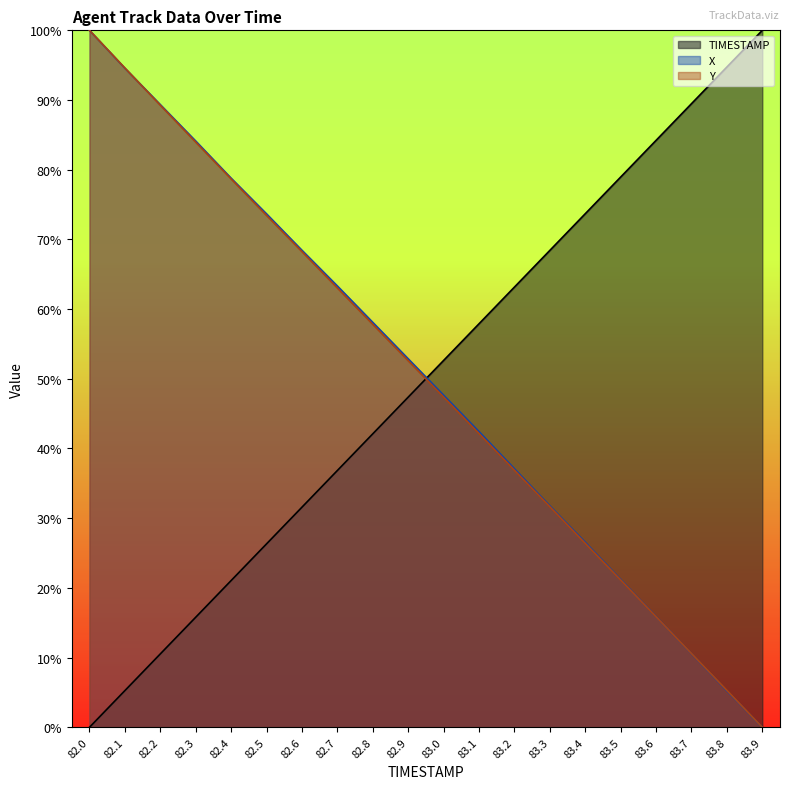

Reading left to right, extract all data points from this chart.

TIMESTAMP: 0.0	0.1	0.1	0.2	0.2	0.3	0.3	0.4	0.4	0.5	0.5	0.6	0.6	0.7	0.7	0.8	0.8	0.9	0.9	1.0
X: 1.0	0.9	0.9	0.8	0.8	0.7	0.7	0.6	0.6	0.5	0.5	0.4	0.4	0.3	0.3	0.2	0.2	0.1	0.1	0.0
Y: 1.0	0.9	0.9	0.8	0.8	0.7	0.7	0.6	0.6	0.5	0.5	0.4	0.4	0.3	0.3	0.2	0.2	0.1	0.1	0.0